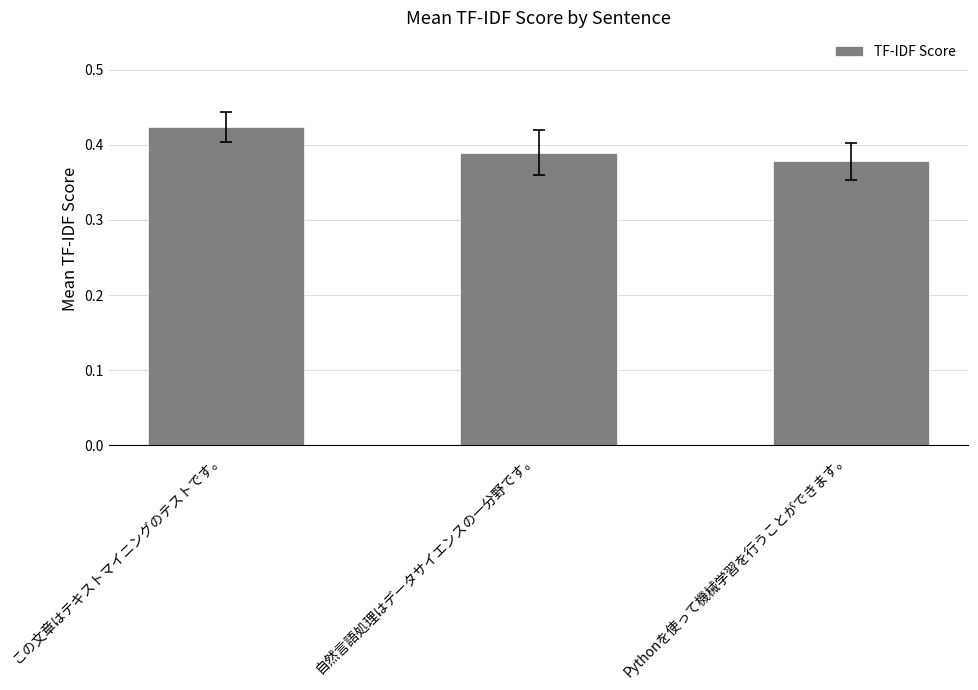

Which category has the lowest value across all series?

Pythonを使って機械学習を行うことができます。